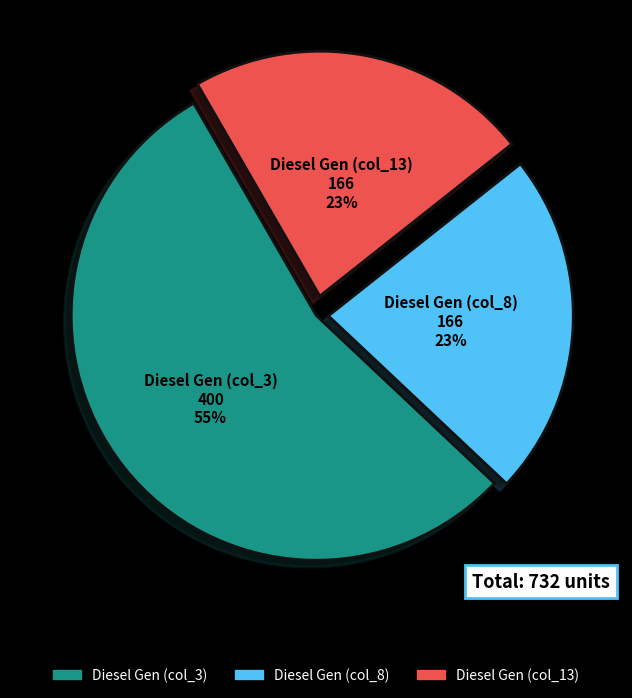

To the nearest percent, what is the average slice percentage?

33%